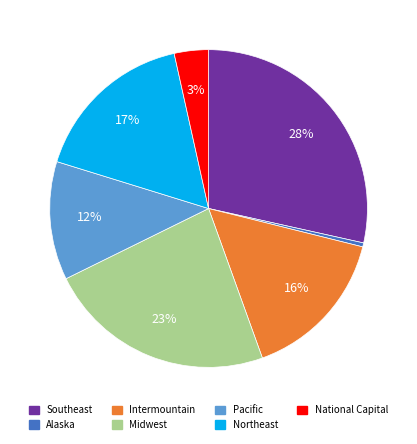

What is the largest slice in the pie chart?

Southeast